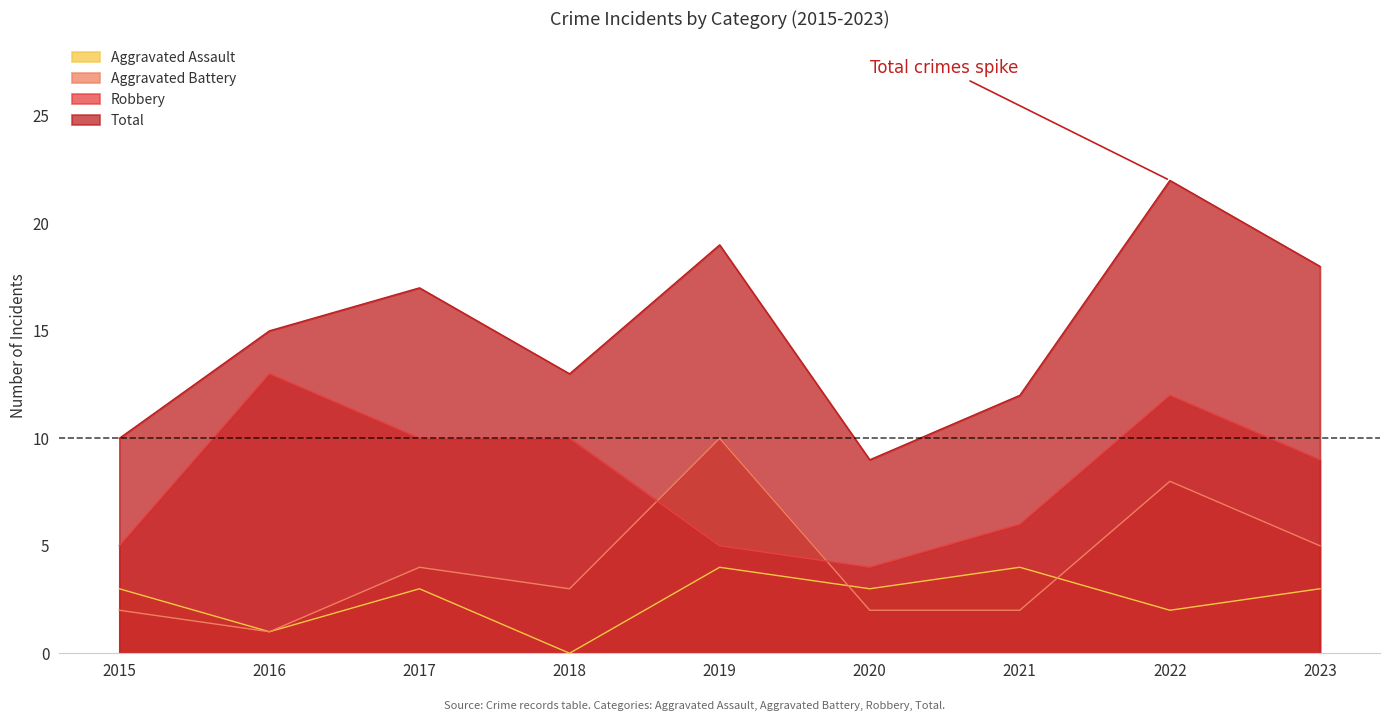

How many lines are shown in the chart?

4